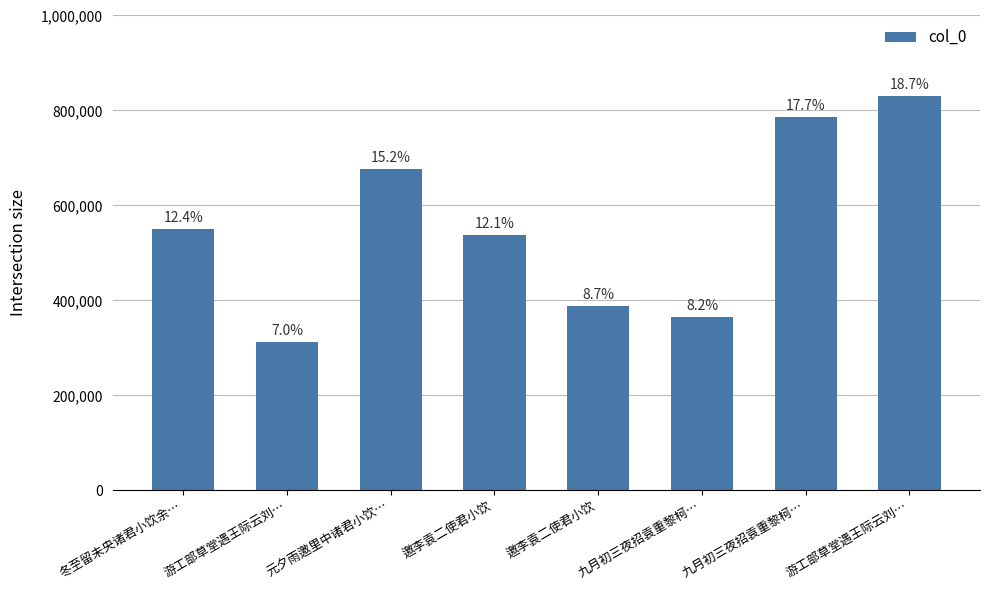

What is the greatest value displayed?

830578